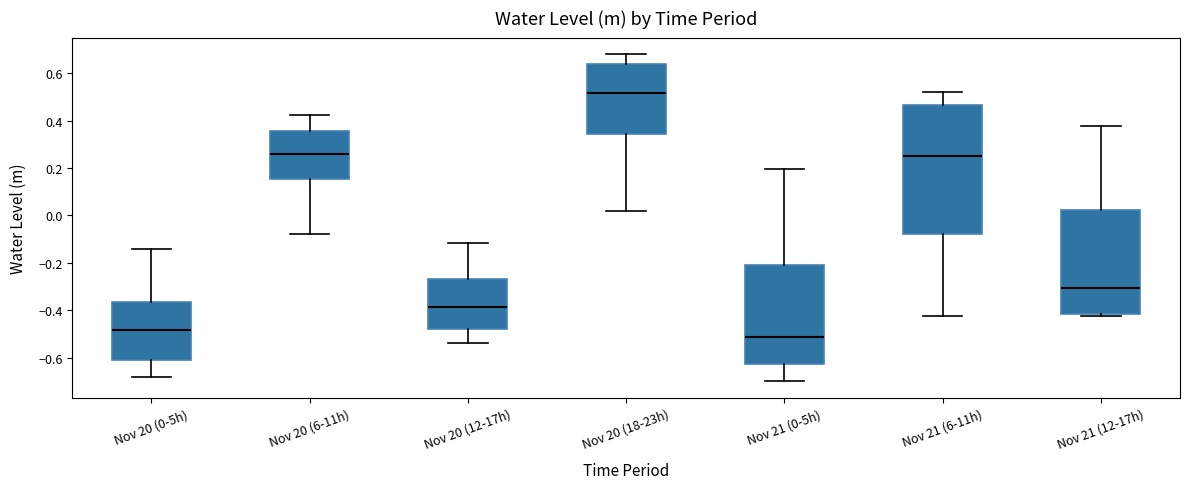

Where does the lower whisker of the box for Nov 20 (0-5h) end on the y-axis? The values are not printed on the chart, so give them approximately, as read against the axis.

-0.68